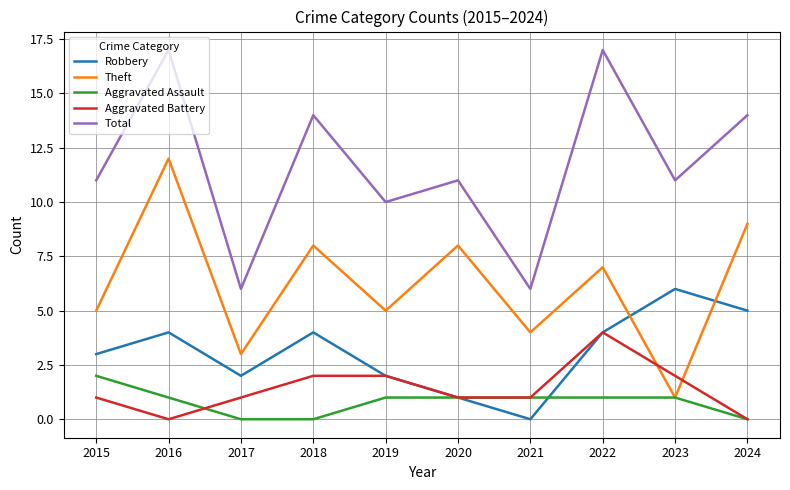

Rank the series by their maximum value, from lowest to highest.

Aggravated Assault, Aggravated Battery, Robbery, Theft, Total